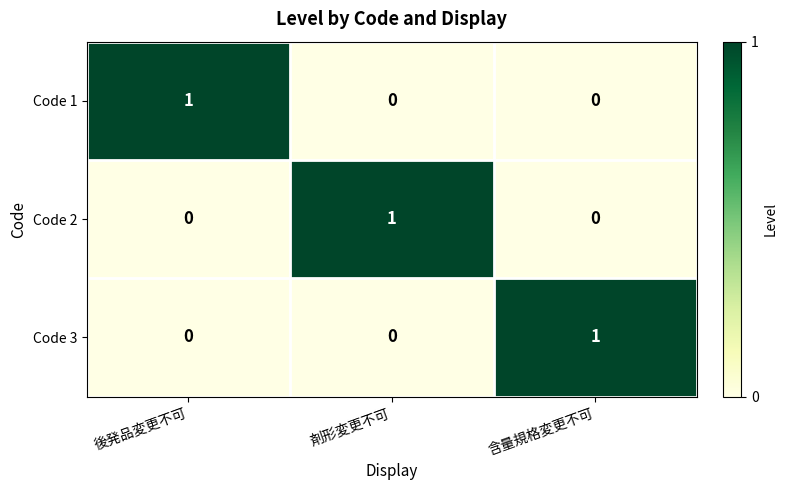

At which label does Code 1 reach its peak?

後発品変更不可